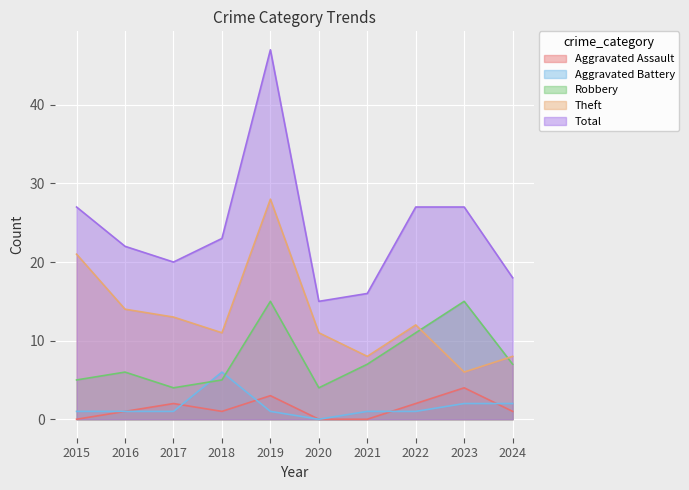

Rank the series by their maximum value, from highest to lowest.

Total, Theft, Robbery, Aggravated Battery, Aggravated Assault